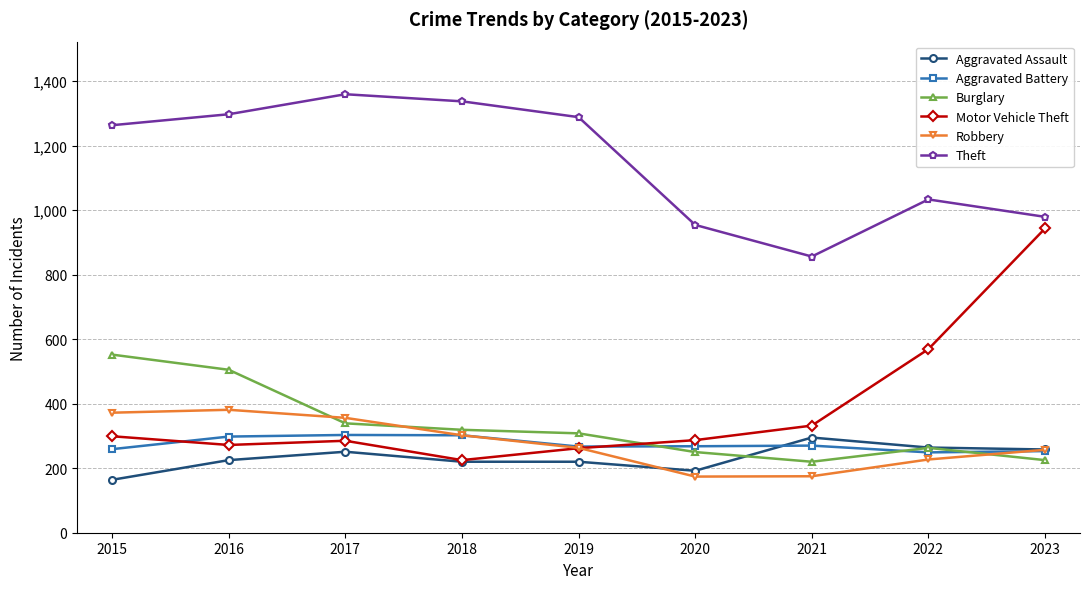

What are all the series names shown in the legend?

Aggravated Assault, Aggravated Battery, Burglary, Motor Vehicle Theft, Robbery, Theft